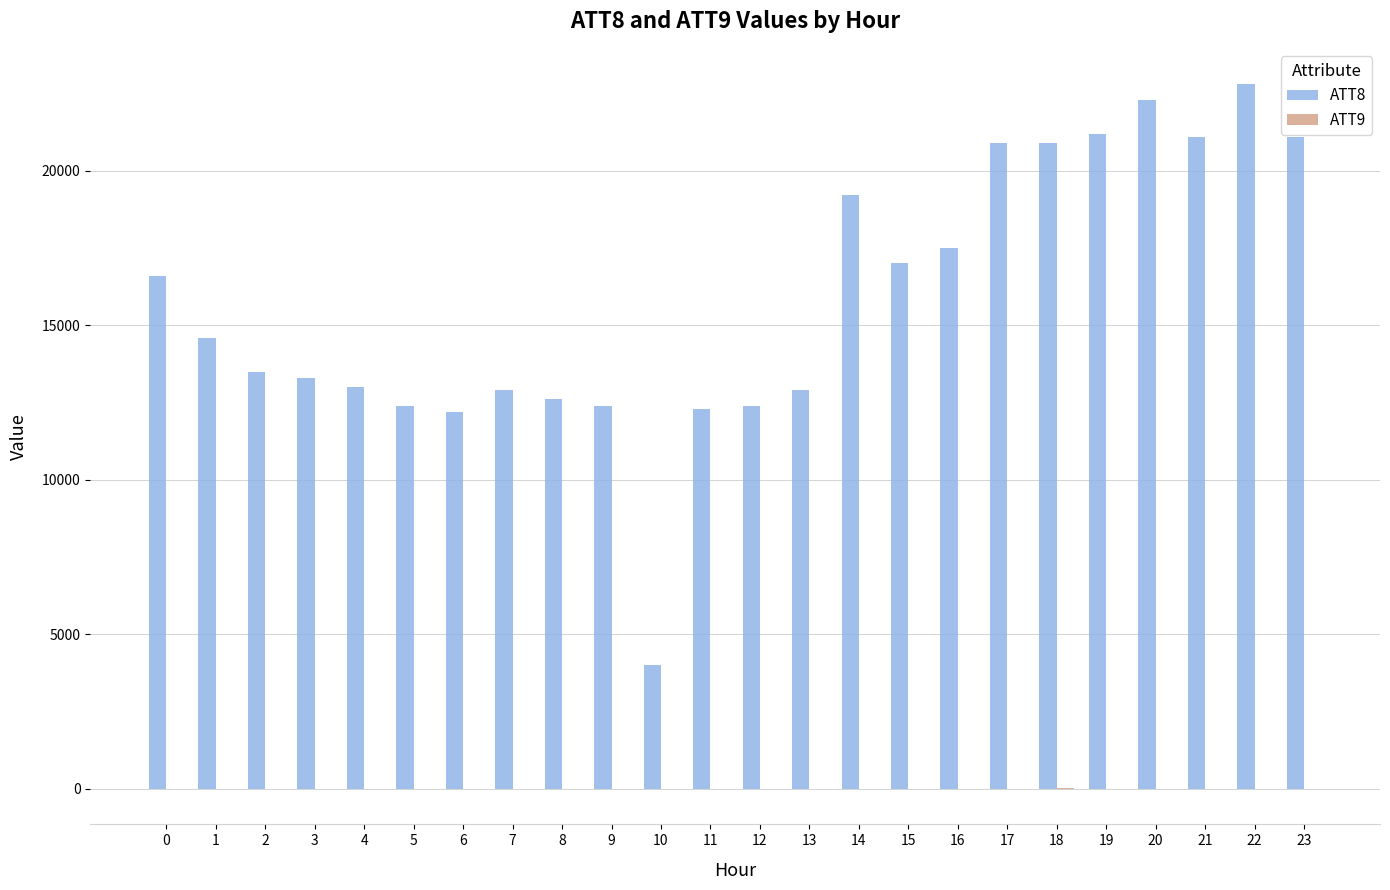

At which category does the chart reach its peak across all series?

22